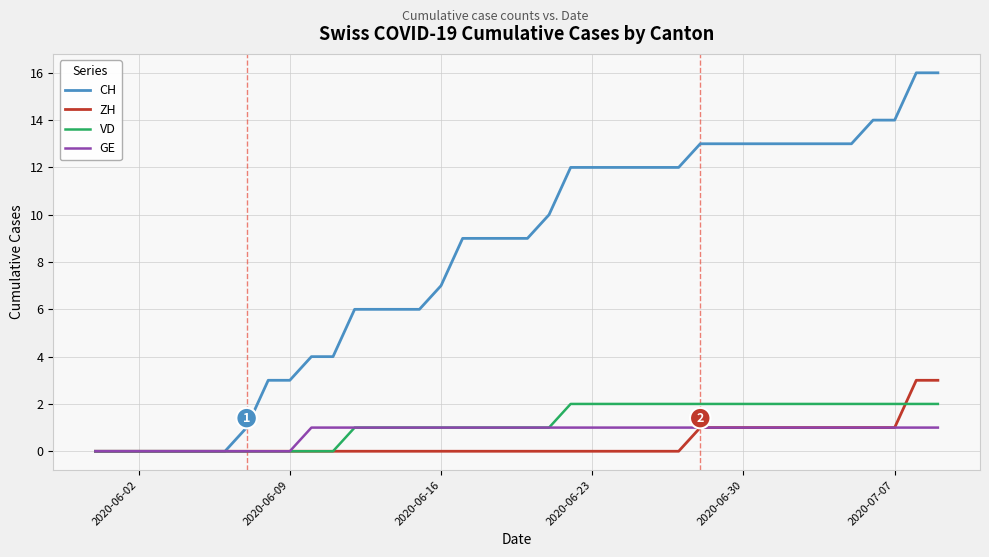

Which series has the largest range (max minus min)?

CH